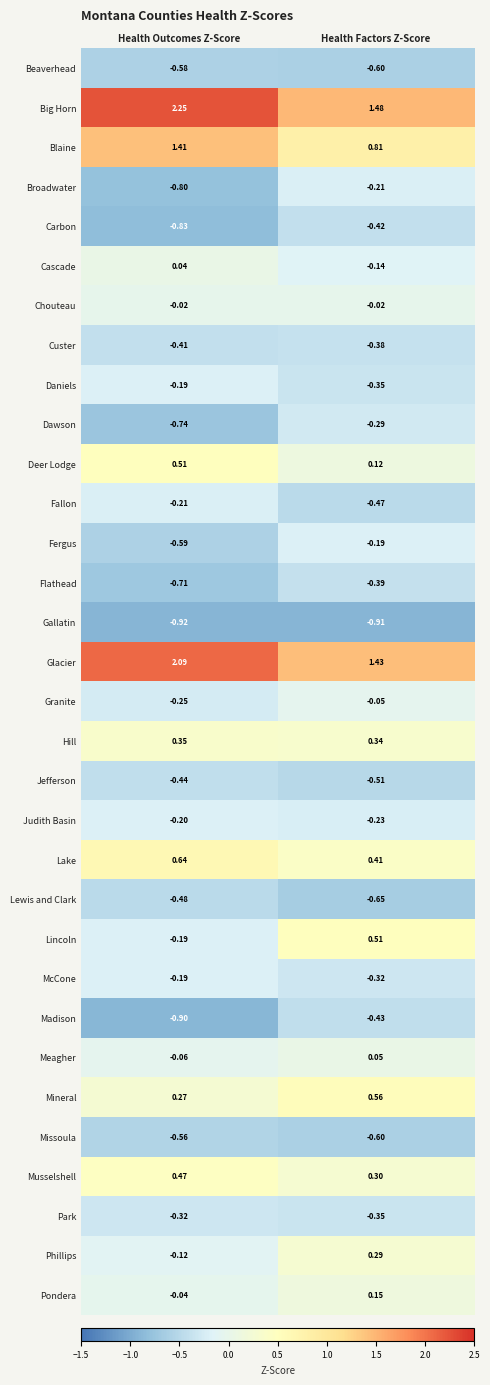

List the labels in order of Phillips value, smallest first.

Health Outcomes Z-Score, Health Factors Z-Score